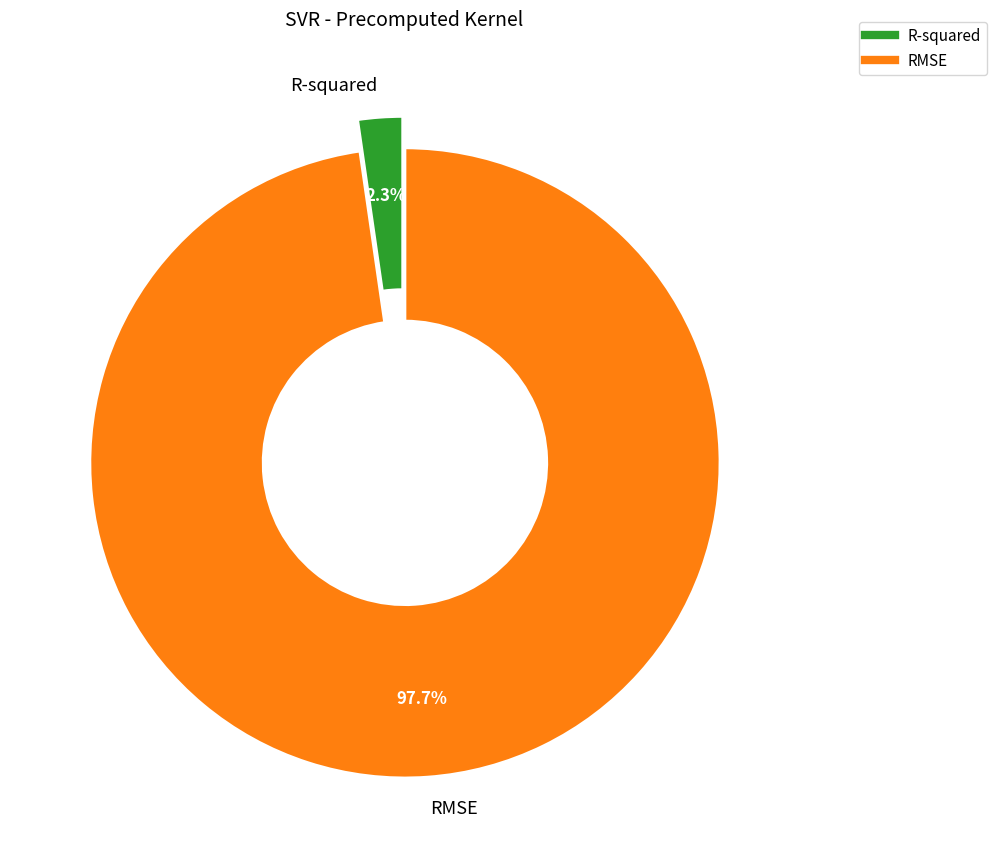

Which category has the biggest portion of the pie?

RMSE